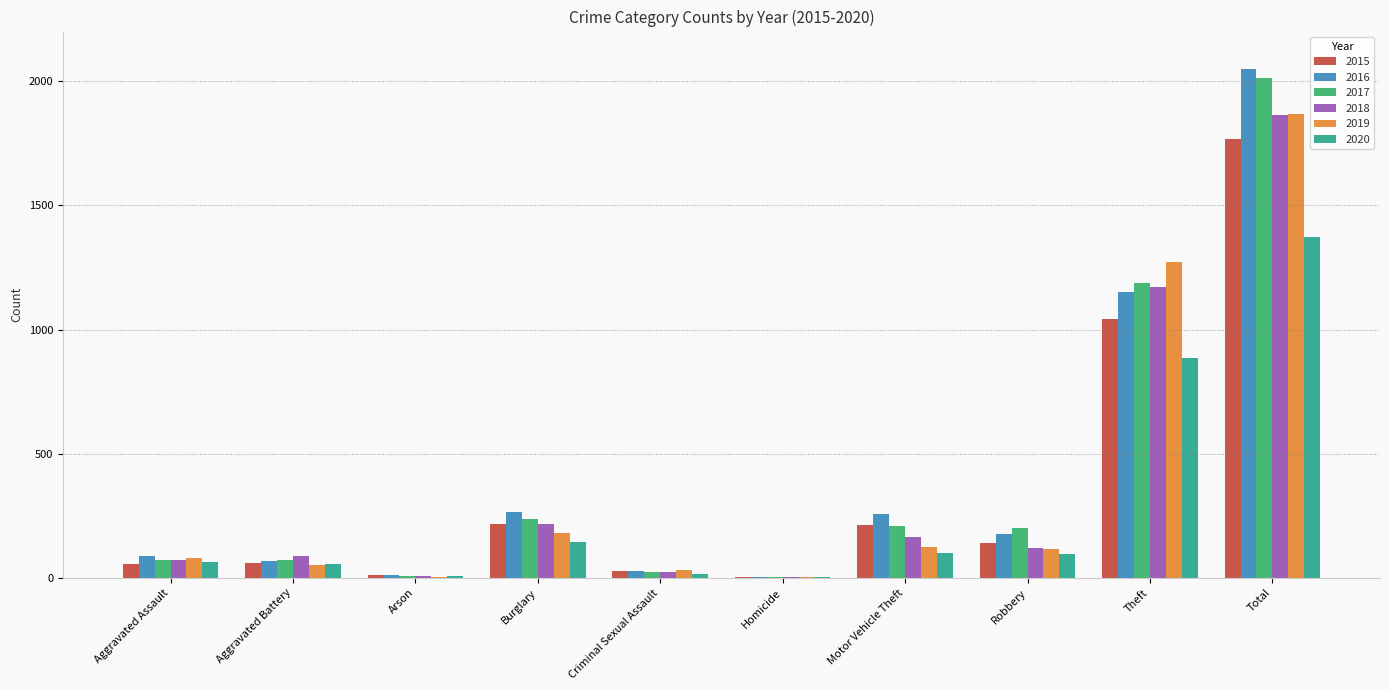

How many data points does each series have?

10